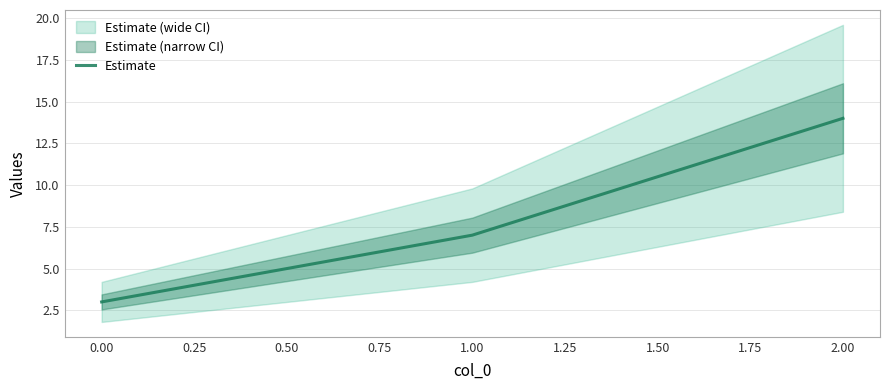

What is the sum of all values?

24